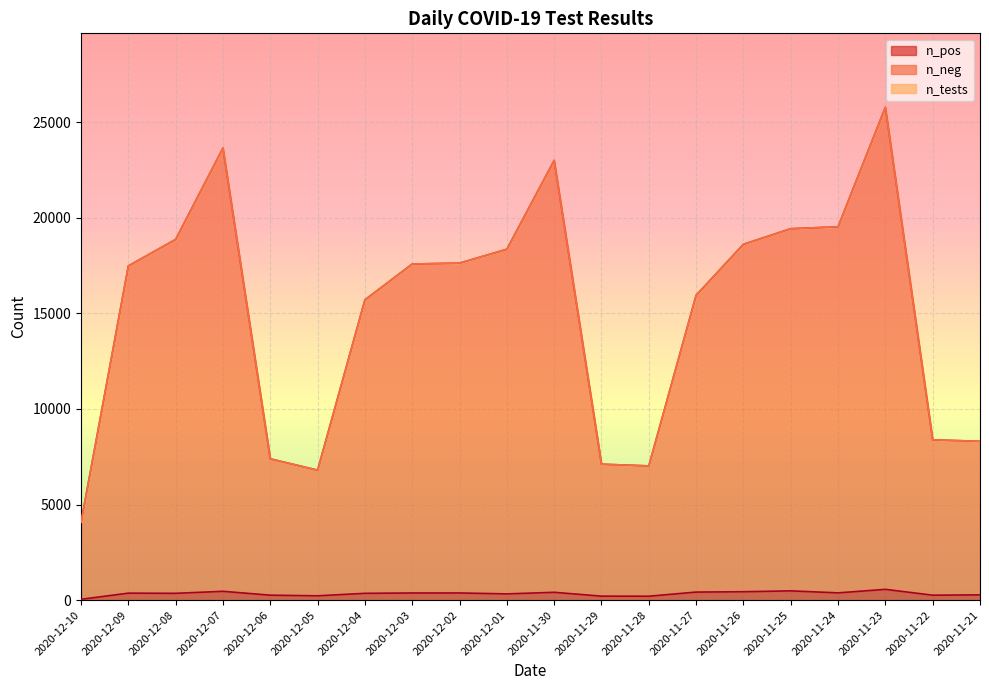

At which category is the sum across all series the highest?

2020-11-23